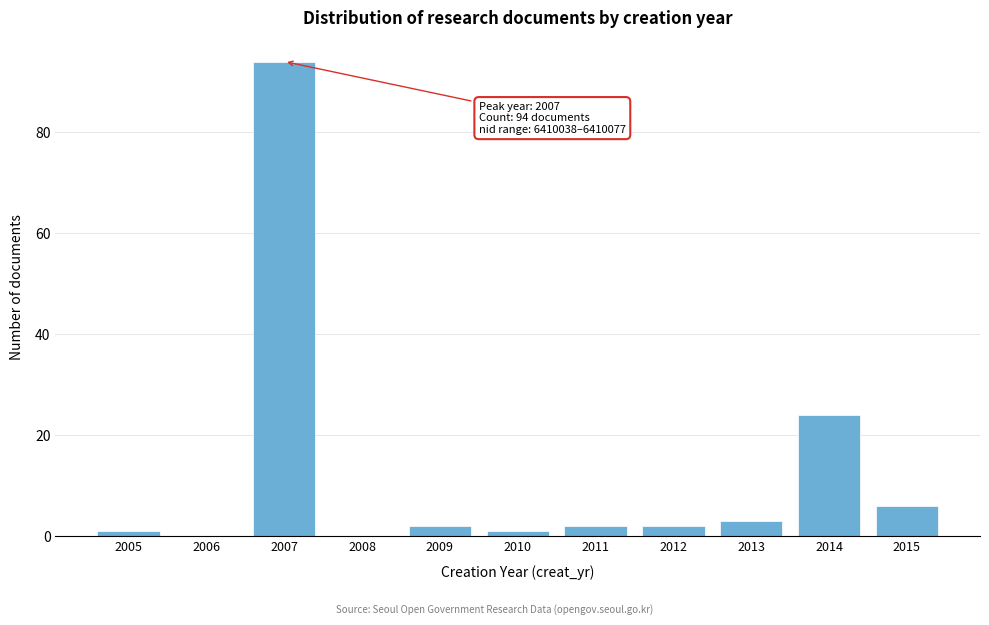

Reading left to right, extract all data points from this chart.

2005=1	2006=0	2007=94	2008=0	2009=2	2010=1	2011=2	2012=2	2013=3	2014=24	2015=6